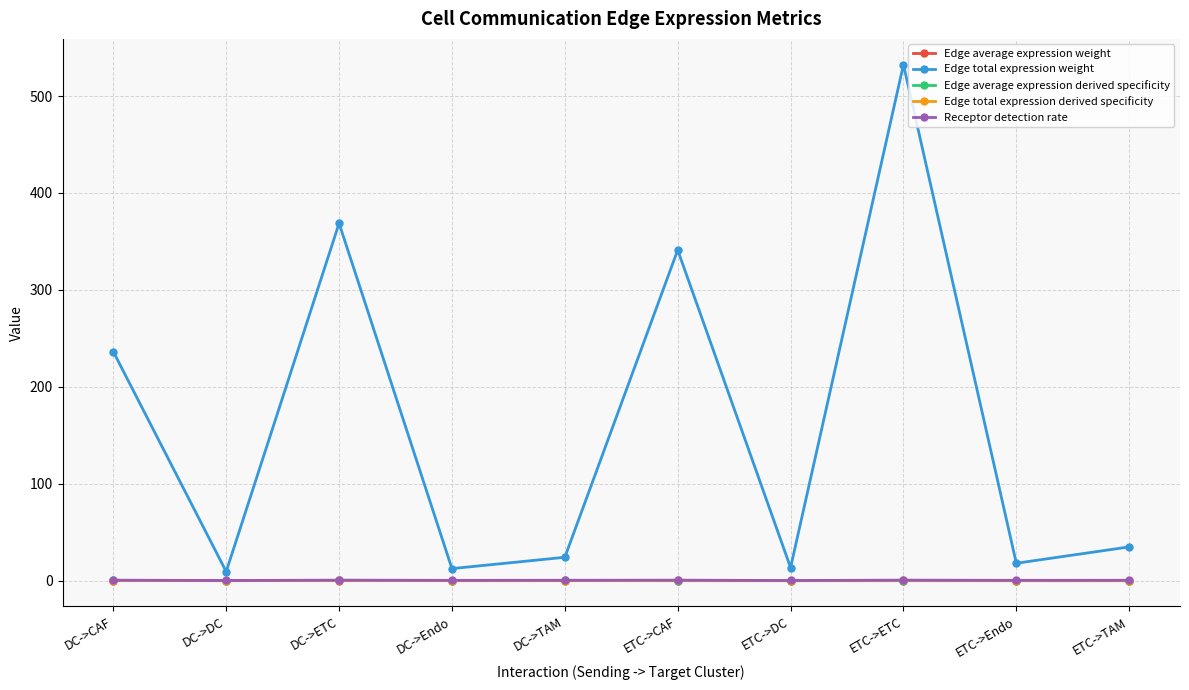

In Edge total expression weight, how many points are lower than both neighbors (excluding endpoints)?

4